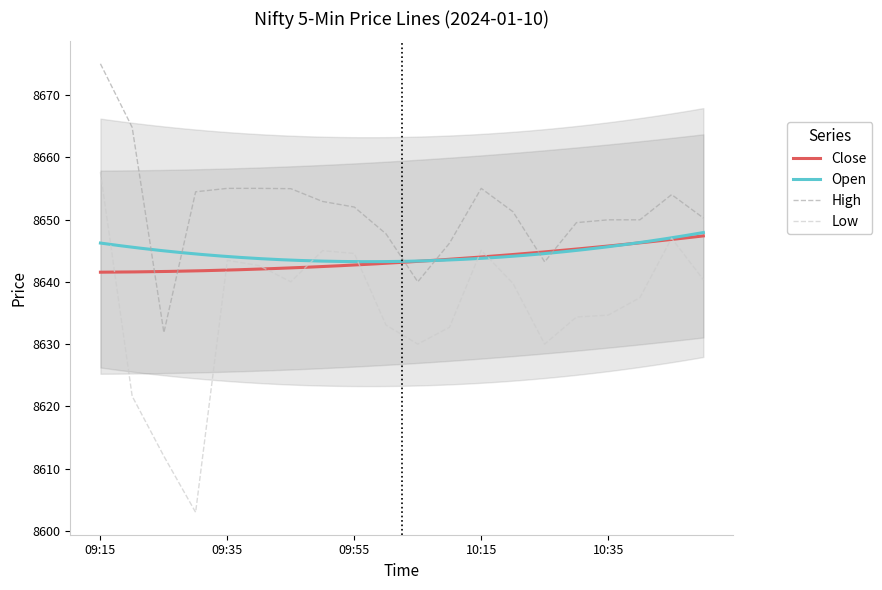

Where is the first local minimum for High?

09:25